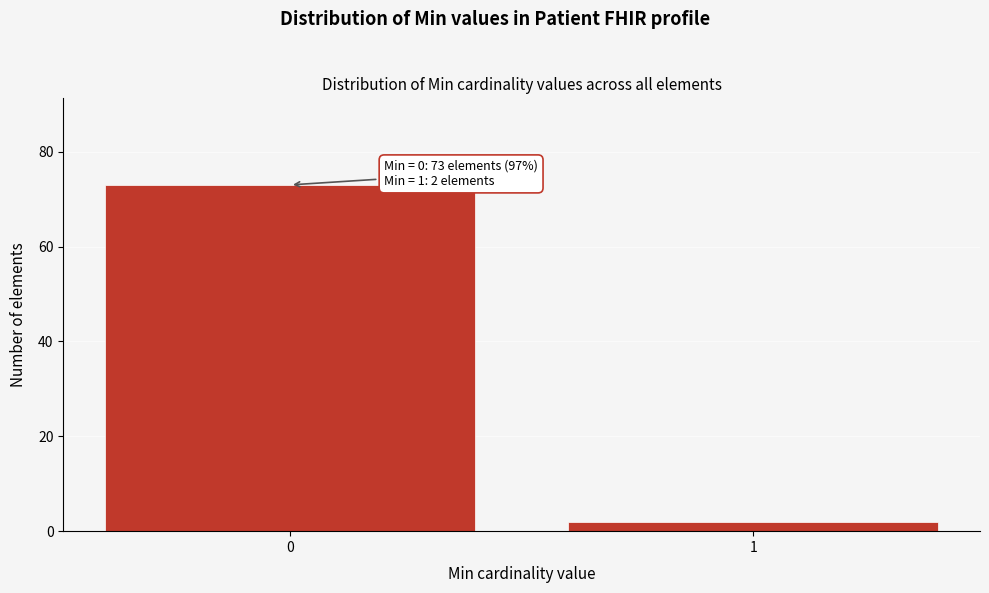

Reading left to right, what are all the values shown in this chart?

0=73	1=2